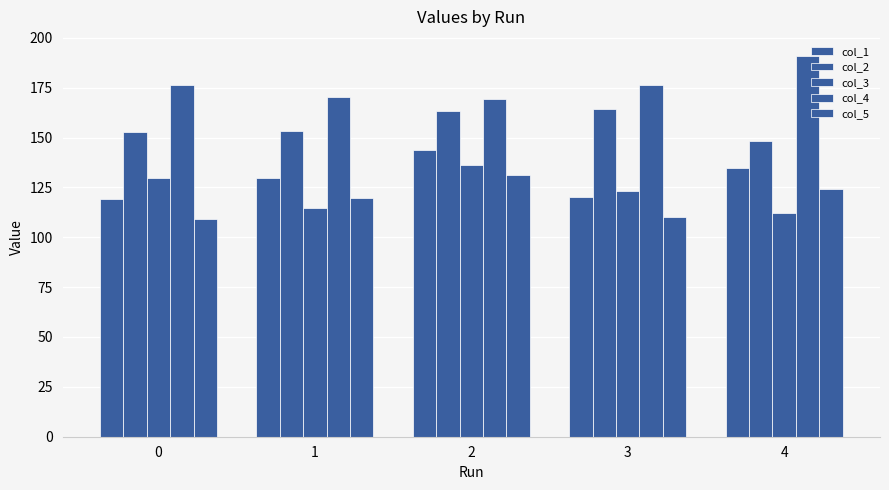

How many bars are there in each group?

5